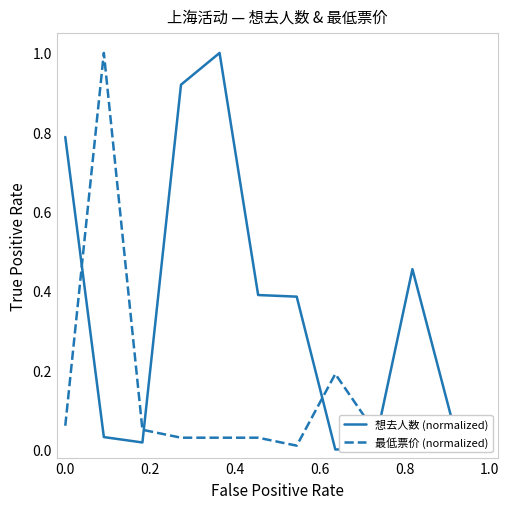

Which series has the widest spread of values?

想去人数 (normalized)